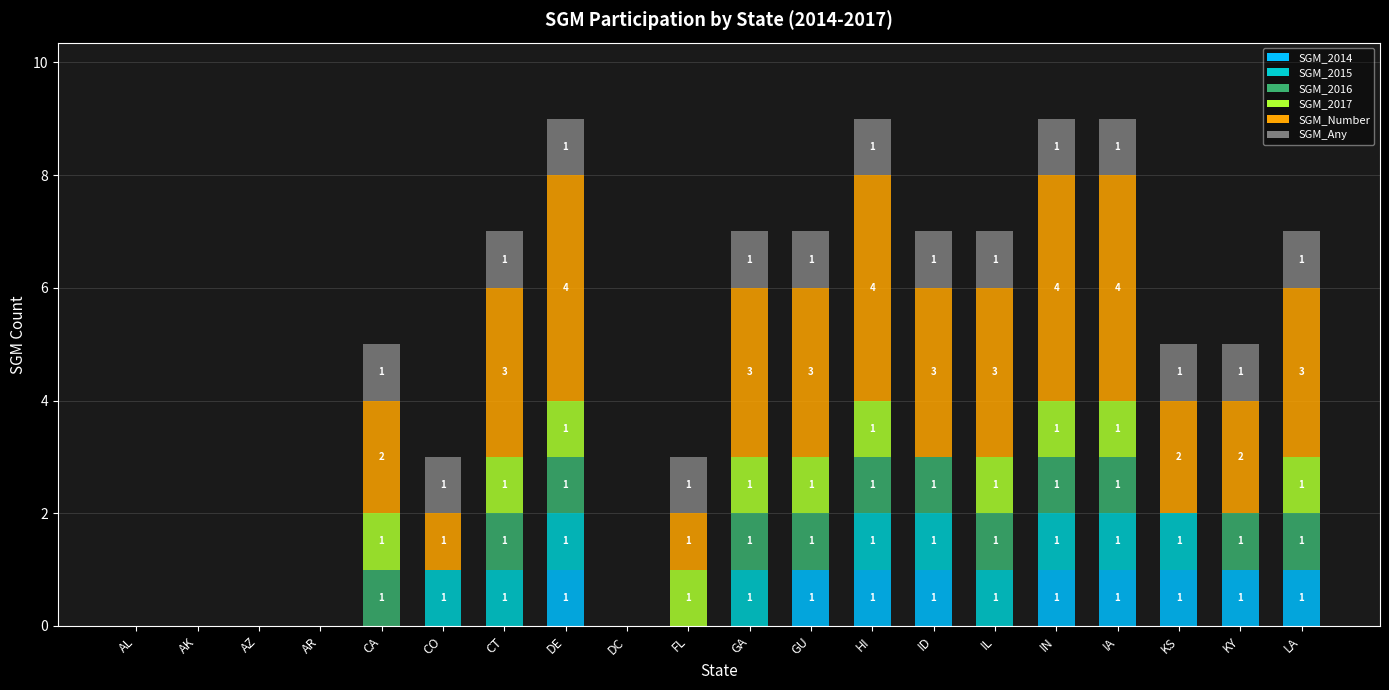

Reading left to right, what are the values for SGM_2014?

AL=0	AK=0	AZ=0	AR=0	CA=0	CO=0	CT=0	DE=1	DC=0	FL=0	GA=0	GU=1	HI=1	ID=1	IL=0	IN=1	IA=1	KS=1	KY=1	LA=1